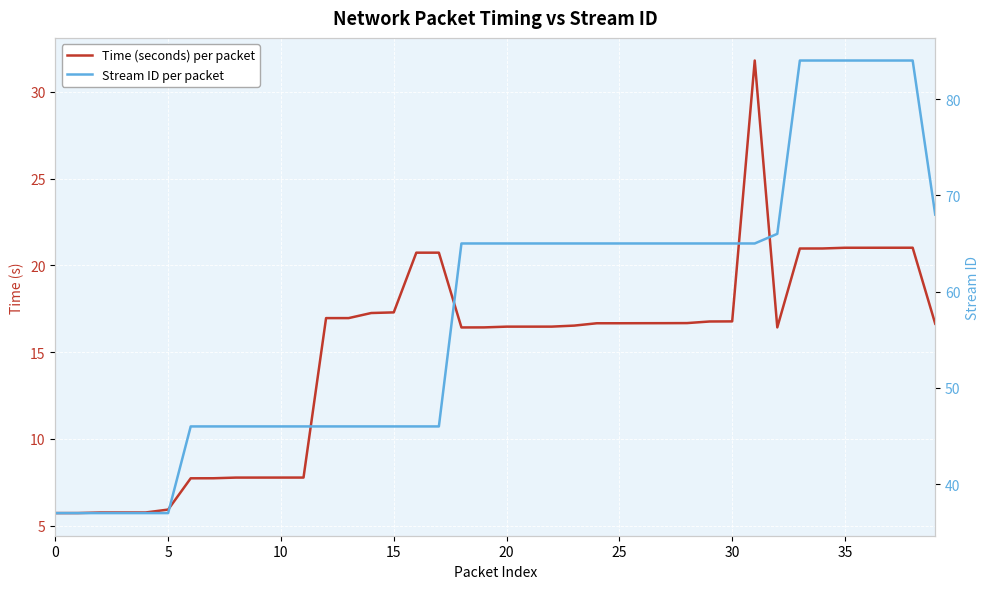

Is the value of Time (seconds) per packet at 5 greater than the value of Stream ID per packet at 17?

No